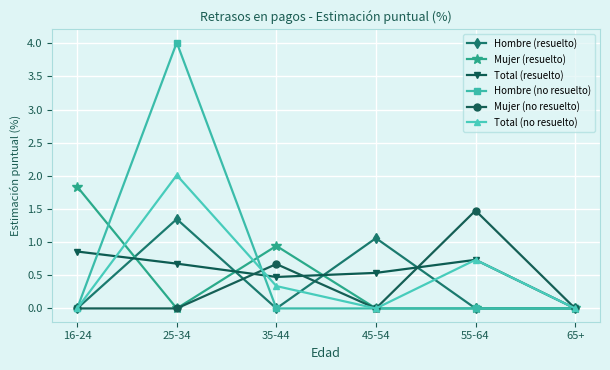

What is the greatest value displayed?

4.0